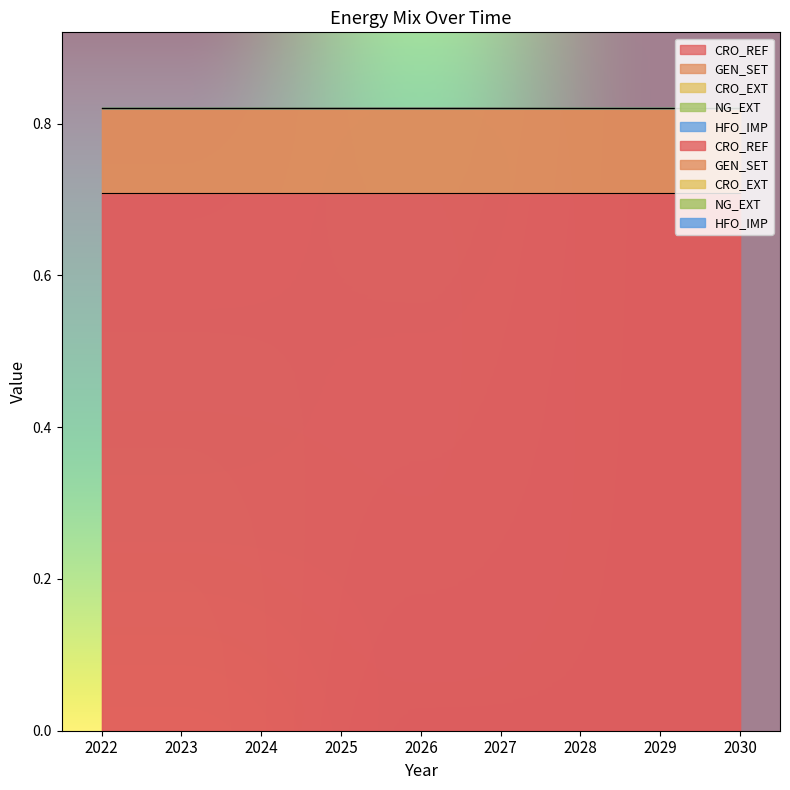

Which label corresponds to the smallest value in the chart?

2022